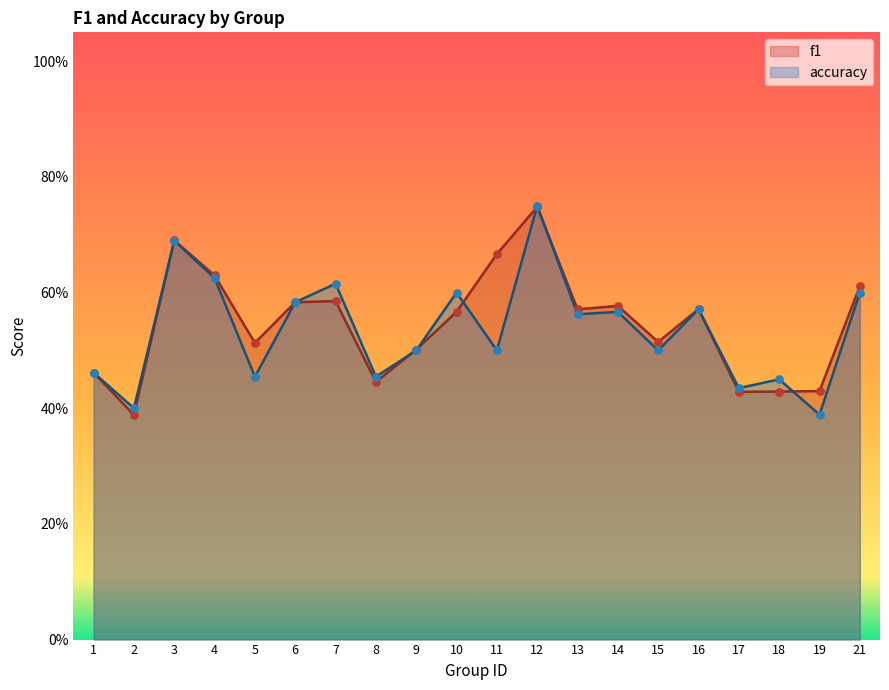

At which category is the sum across all series the highest?

12